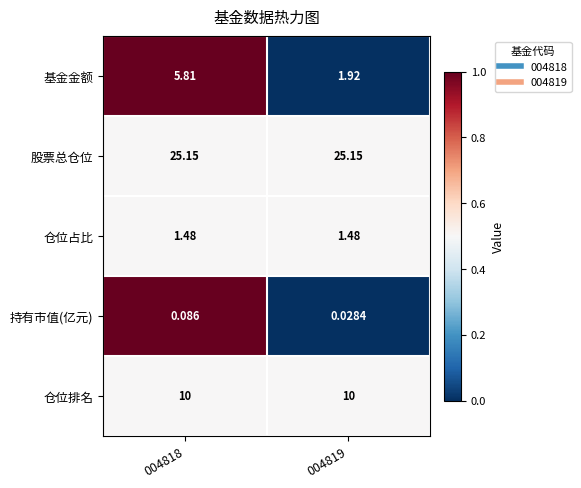

Is the value of 仓位占比 at 004818 greater than the value of 基金金额 at 004819?

No